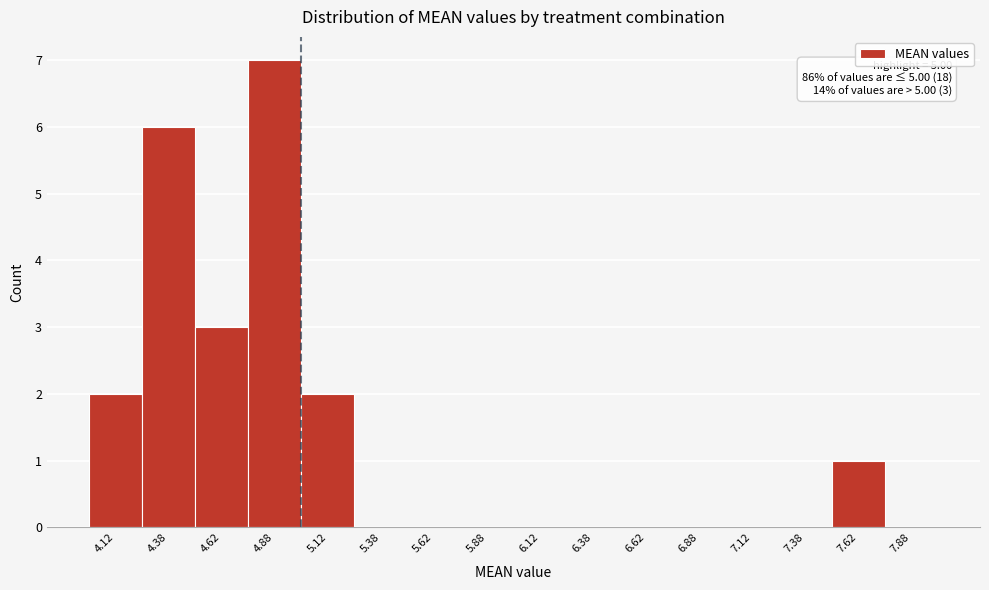

Which range on the x-axis has the tallest bar?

4.75 to 5.00